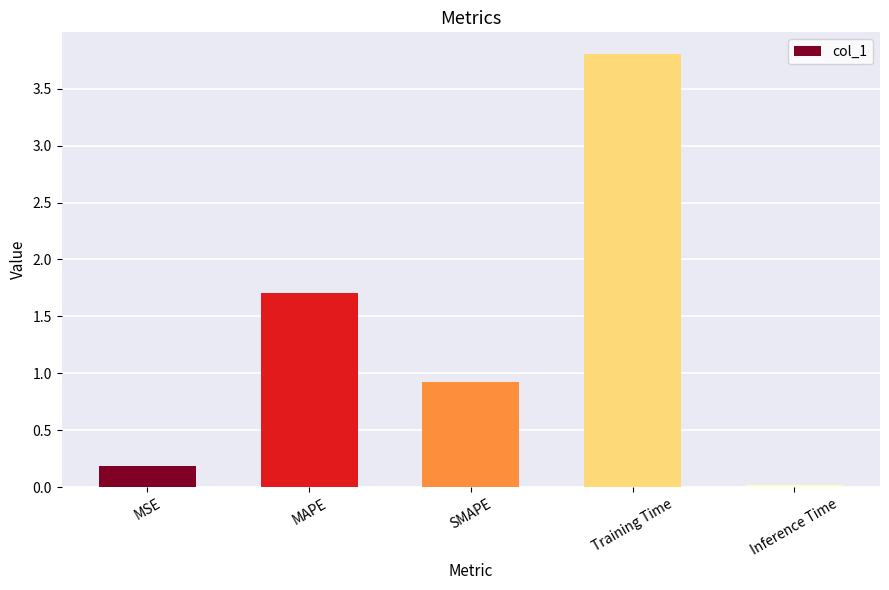

What position from the left is MSE?

1